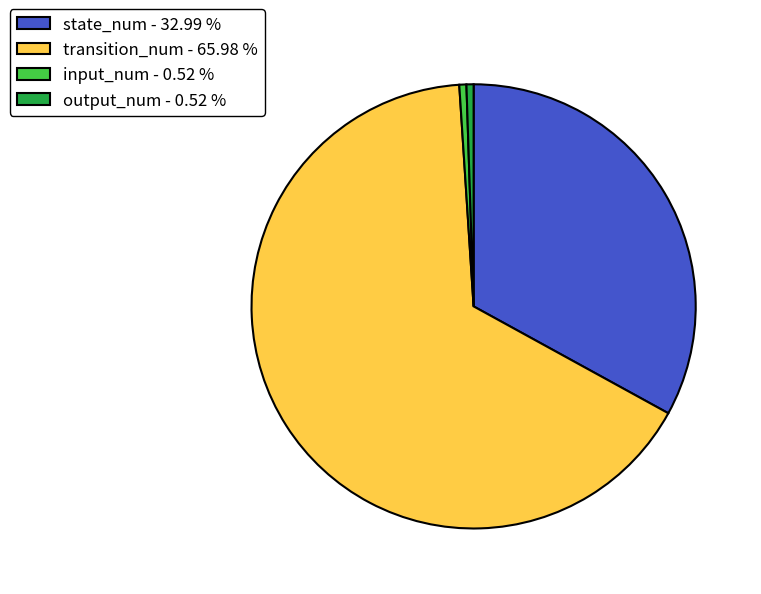

Between input_num - 0.52 % and transition_num - 65.98 %, which is larger?

transition_num - 65.98 %